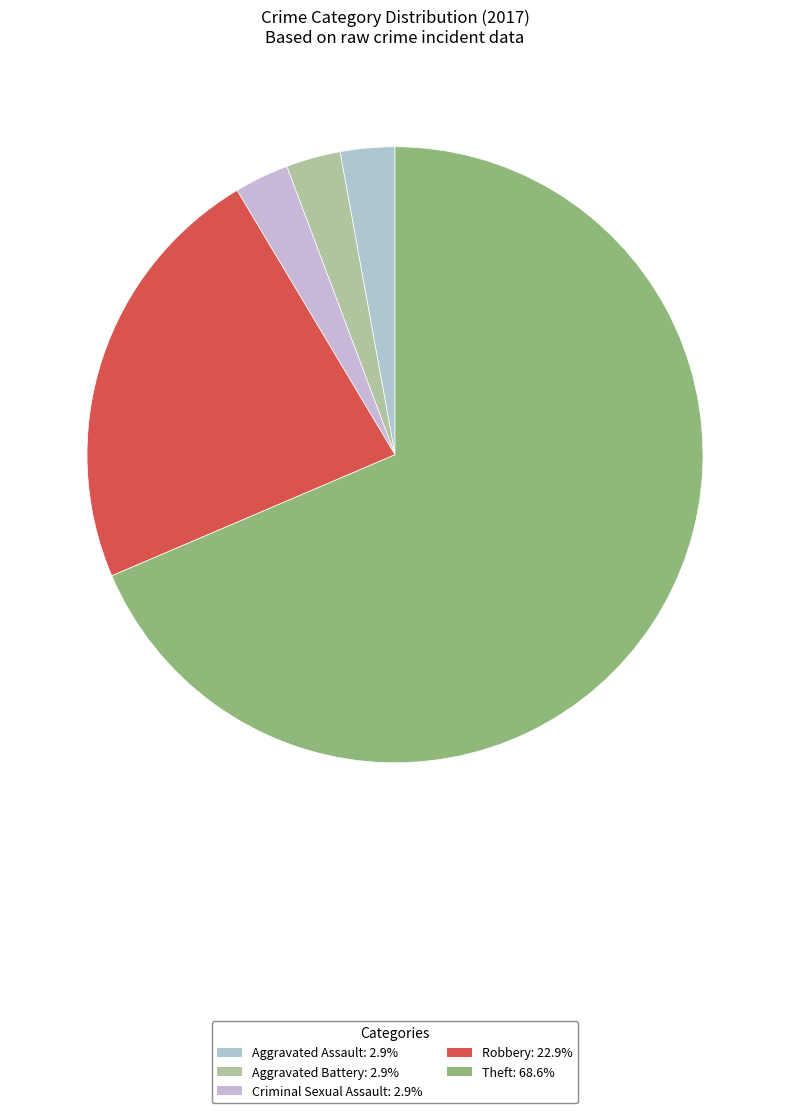

Is it true that Aggravated Assault is 17% of the pie?

False